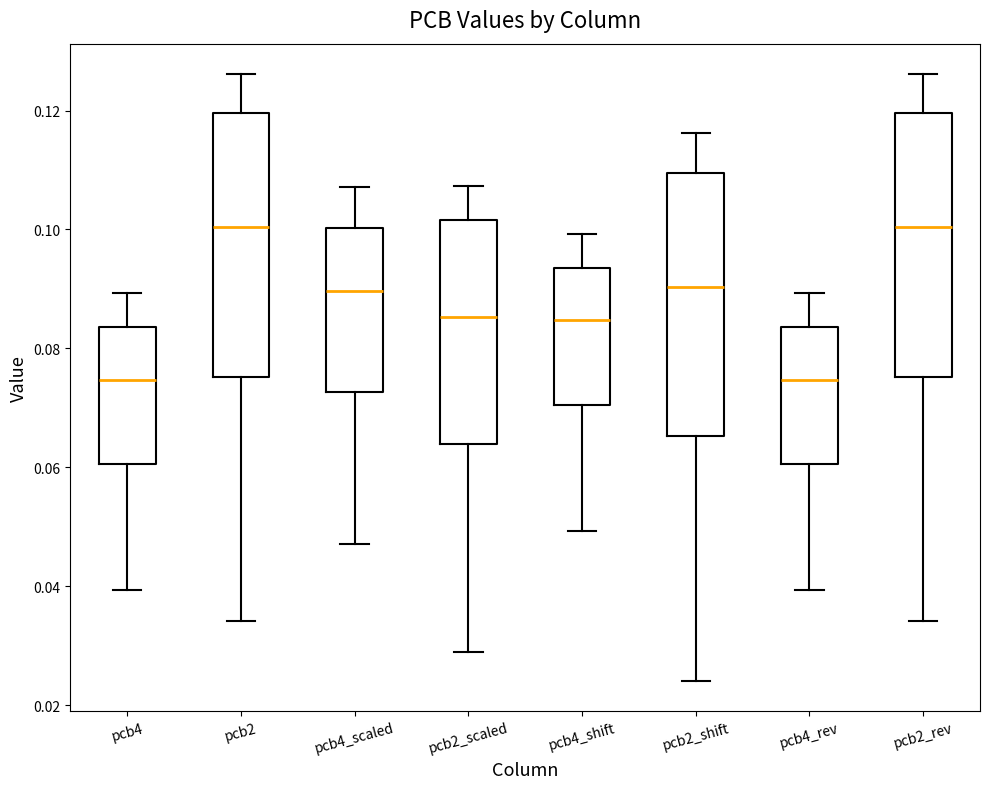

Where does the lower whisker of the box for pcb2_scaled end on the y-axis? The values are not printed on the chart, so give them approximately, as read against the axis.

0.028